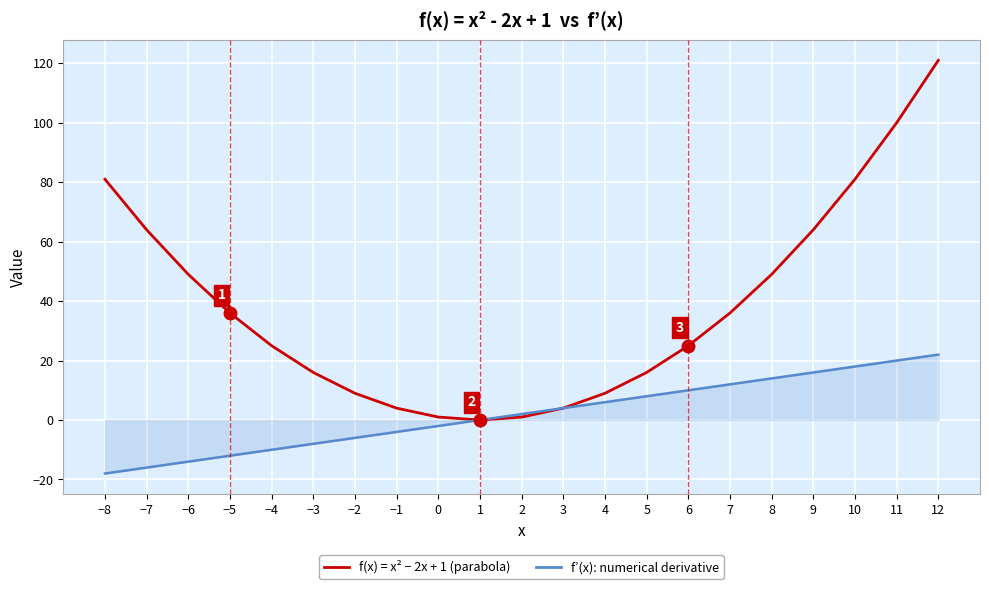

Is this an area chart (filled region under the line)?

No